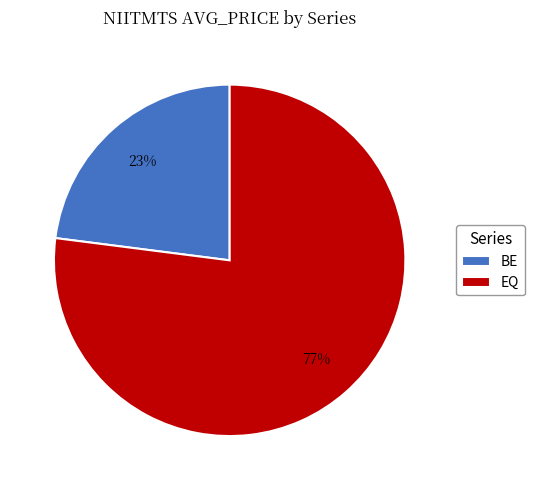

Which has a higher value, BE or EQ?

EQ